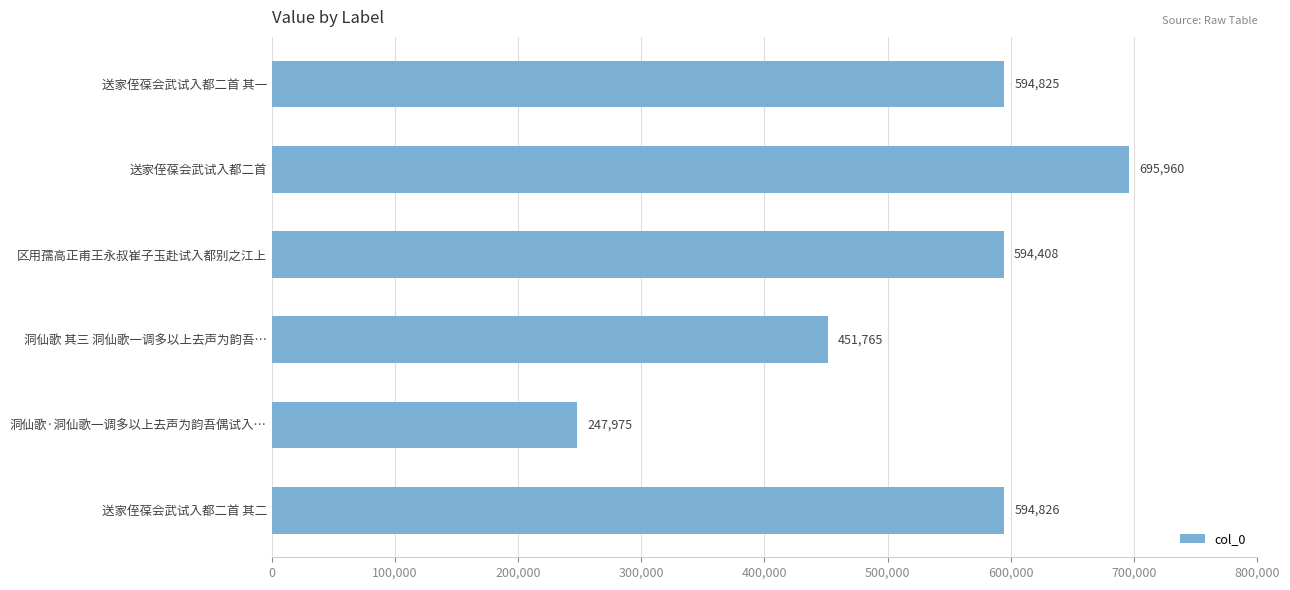

What position from the bottom is 区用孺高正甫王永叔崔子玉赴试入都别之江上?

4